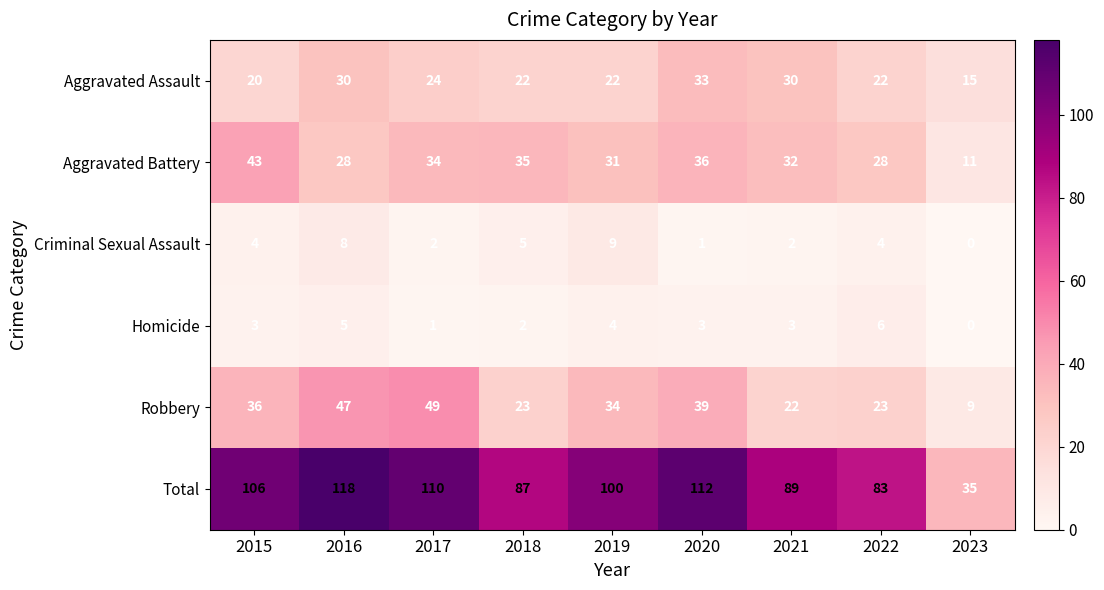

The Total series shows 83 at 2022. True or false?

True